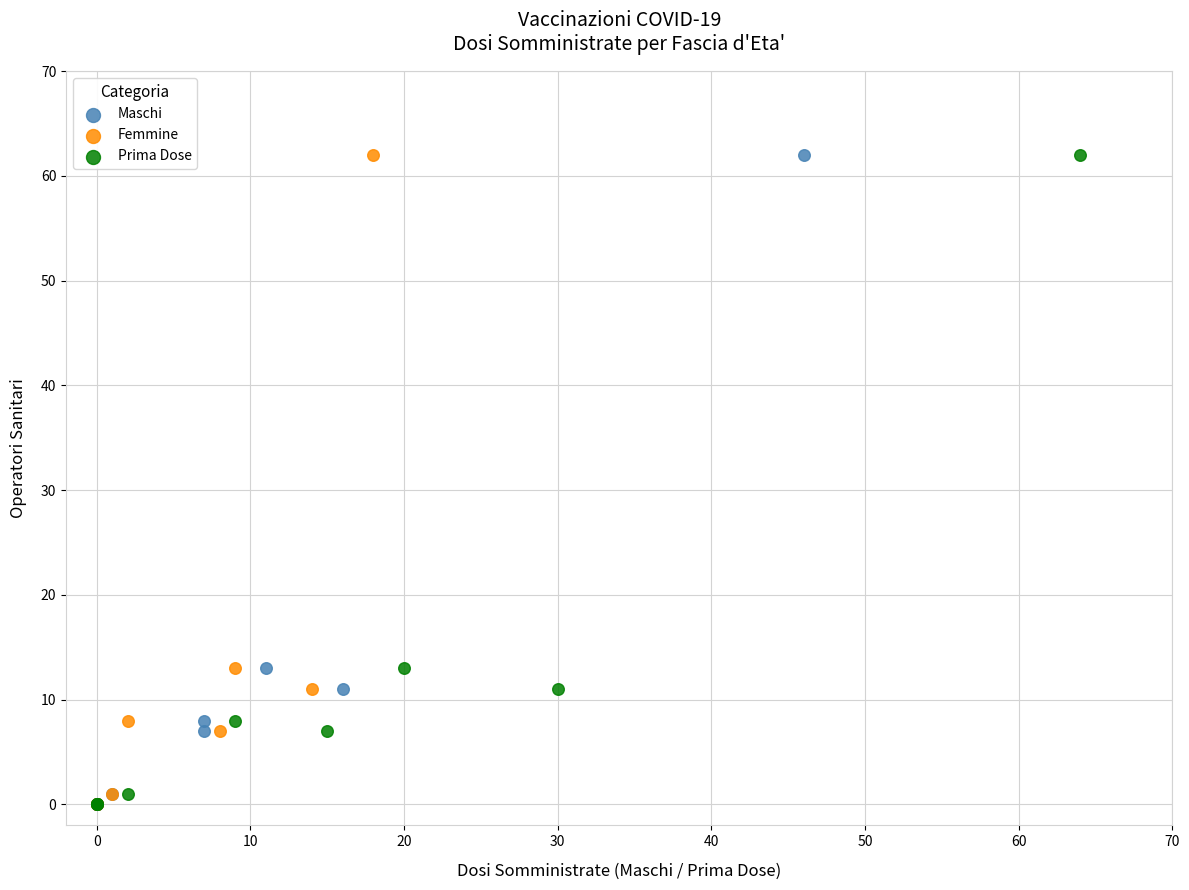

What are all the series names shown in the legend?

Maschi, Femmine, Prima Dose